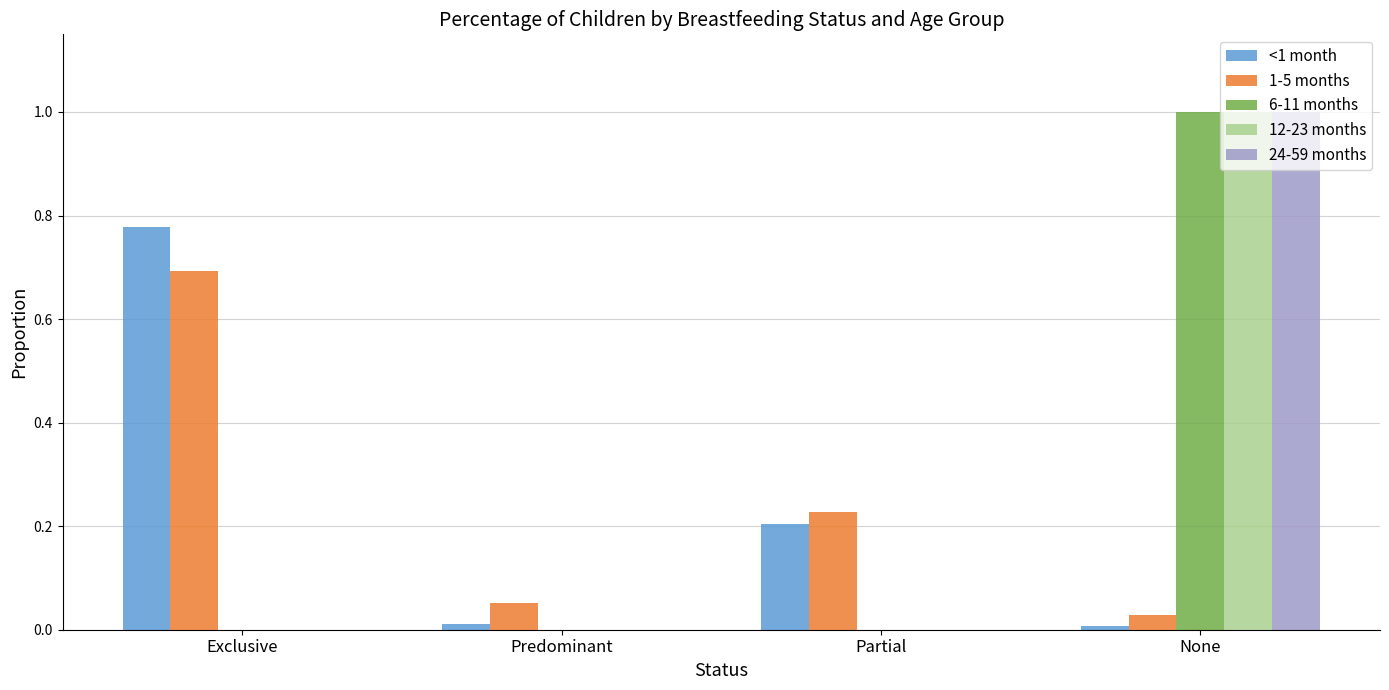

The <1 month series shows 0.1 at Partial. True or false?

False